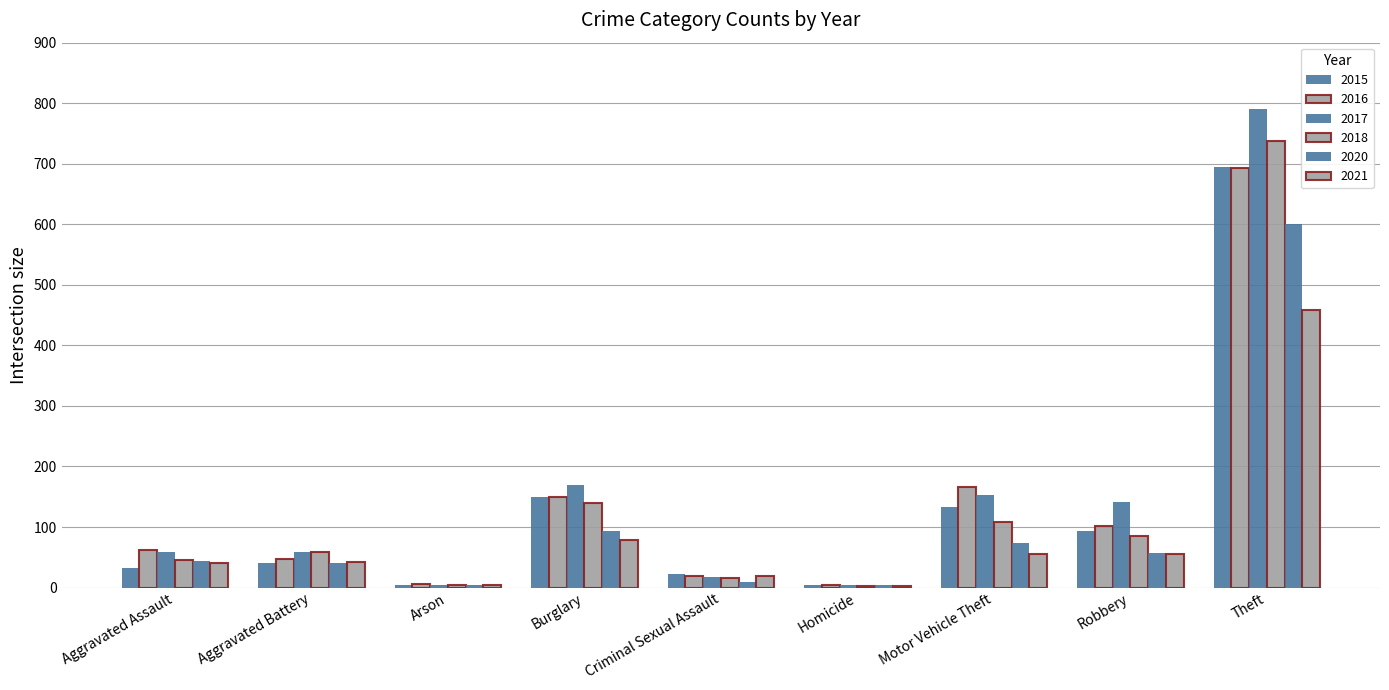

What is the total value across all series at Burglary?

780